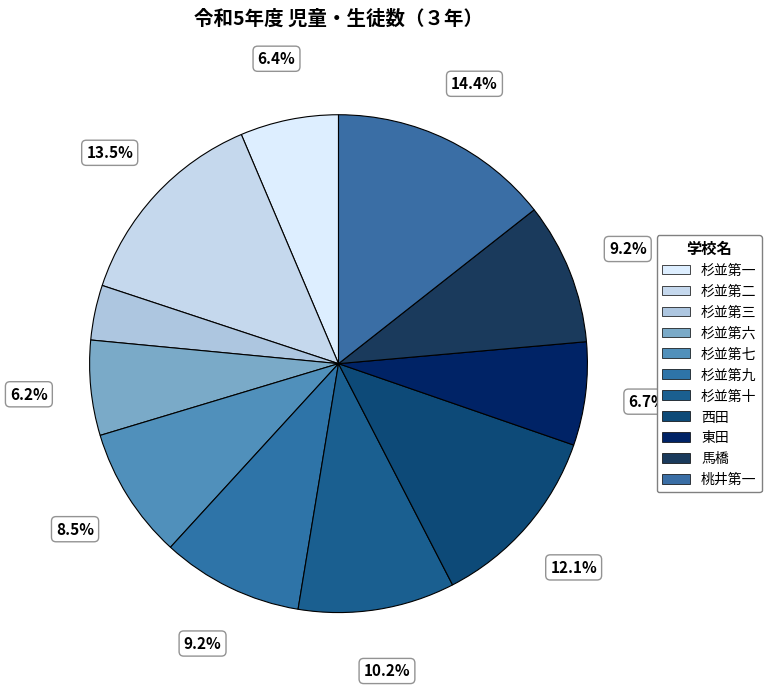

To the nearest percent, what is the combined percentage of 杉並第三 and 杉並第二?

17%